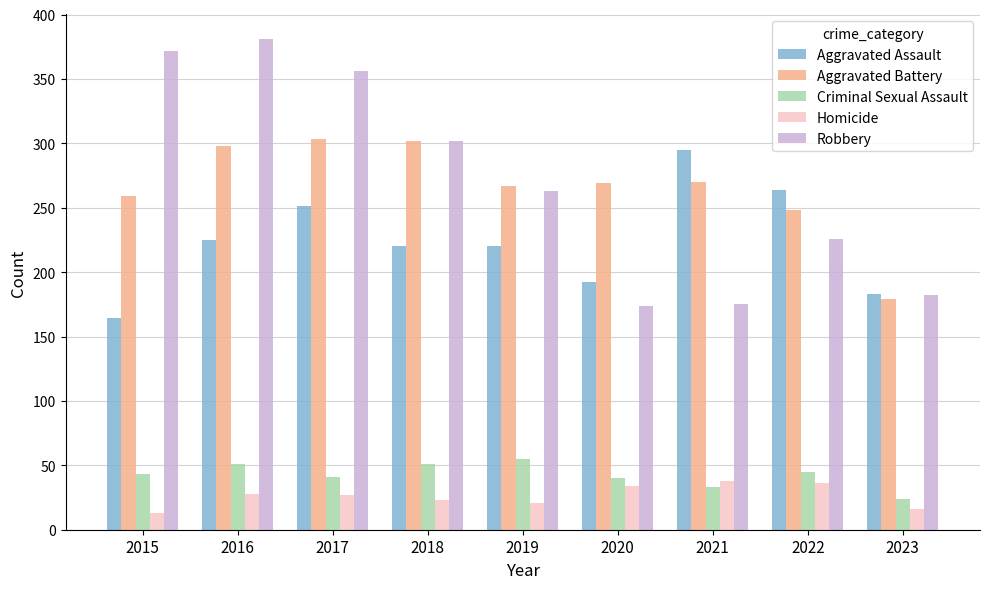

What is the average value of the Homicide series?

26